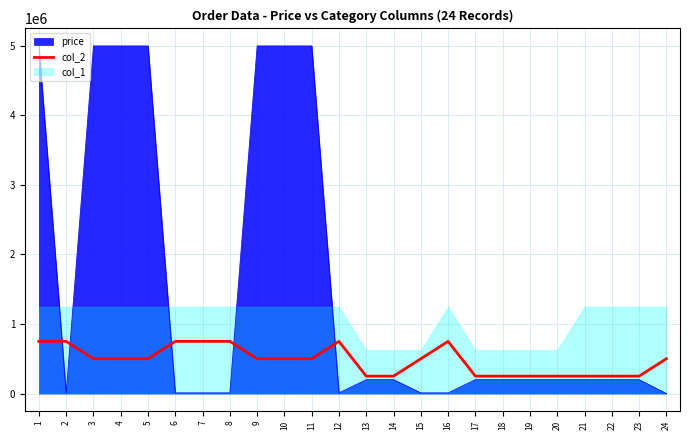

What is the difference between the second highest and second lowest values?

500000